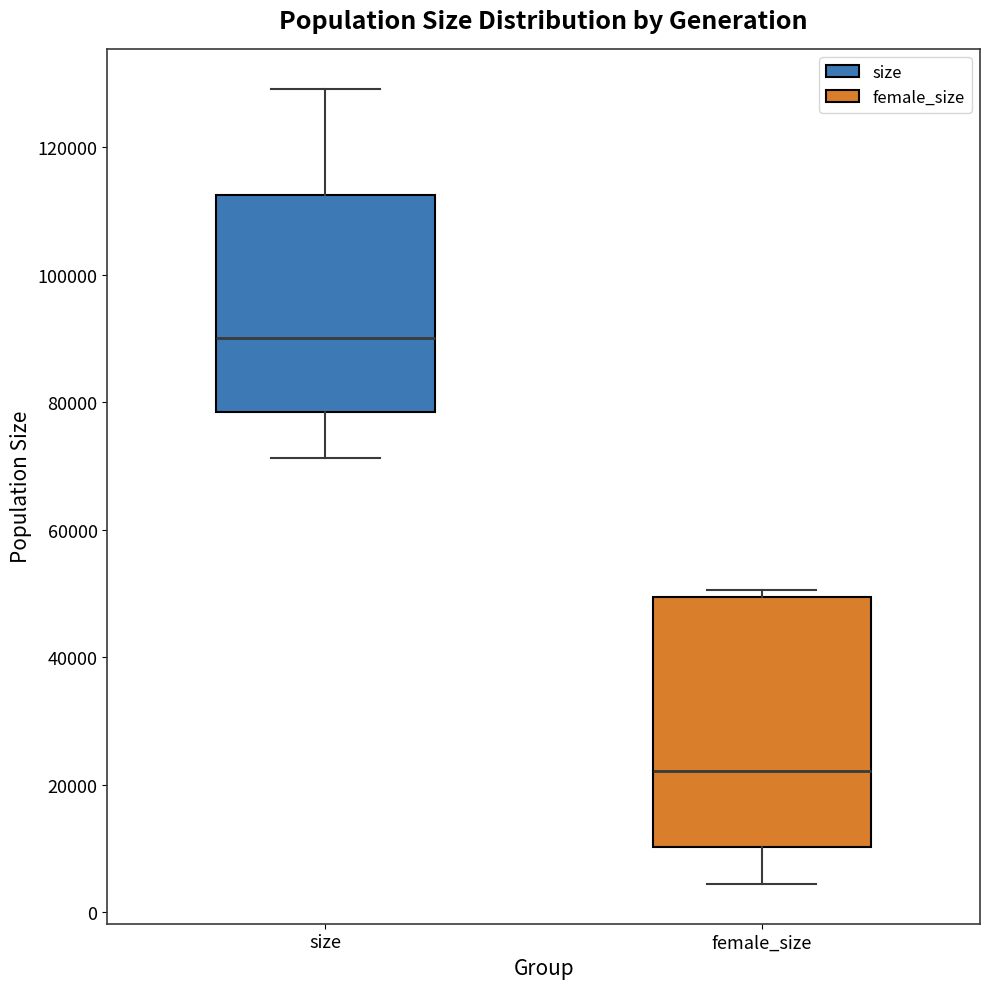

Reading left to right, read every box against the y-axis: the position of its median line, the range the box covers, and the ends of its whiskers. The values are not printed on the chart, so give them approximately, as read against the axis.

size: median 90000, box 78000 to 112000, whiskers 72000 to 130000
female_size: median 22000, box 10000 to 50000, whiskers 4000 to 50000 (just above the box's upper edge)